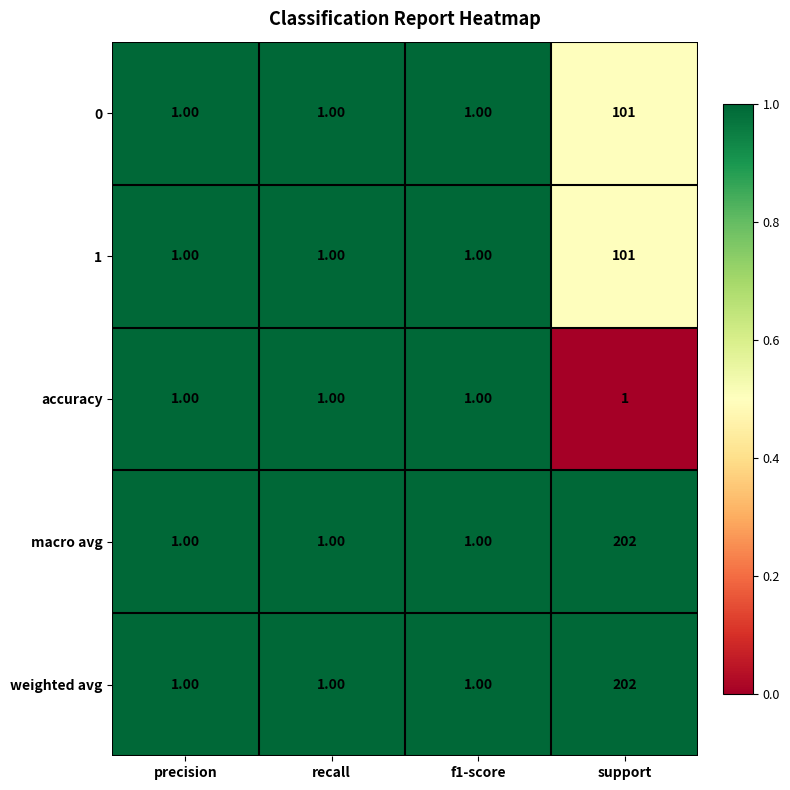

Which category has the highest value in the 0 series?

support